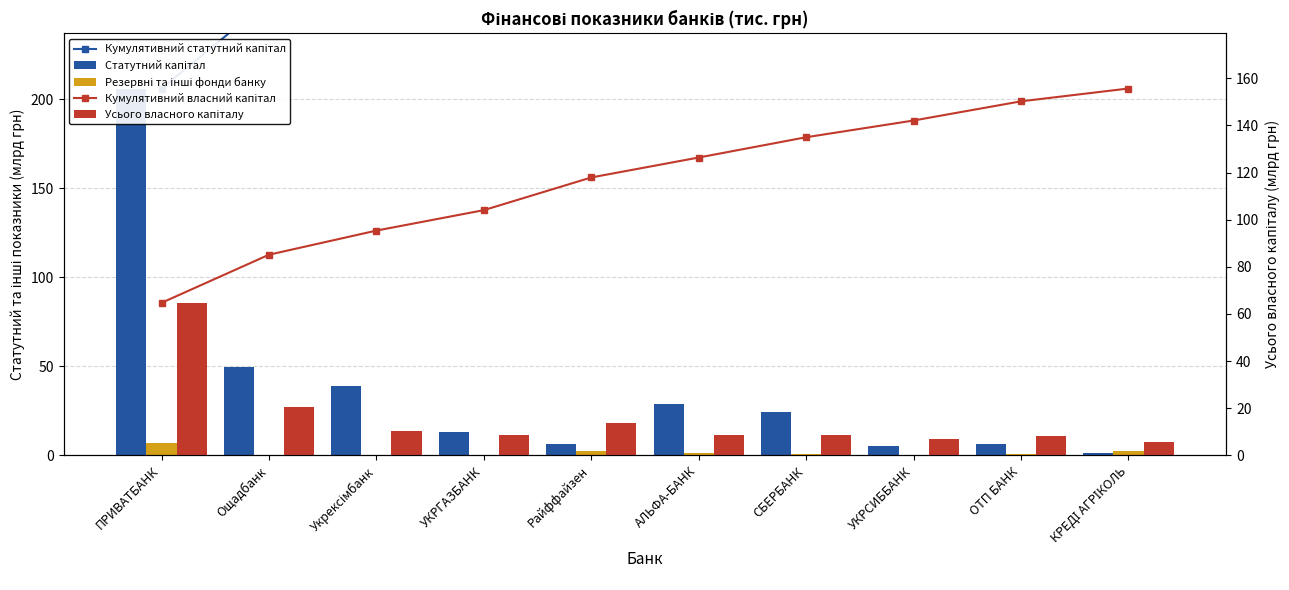

At which label does Кумулятивний статутний капітал first exceed 342?

АЛЬФА-БАНК